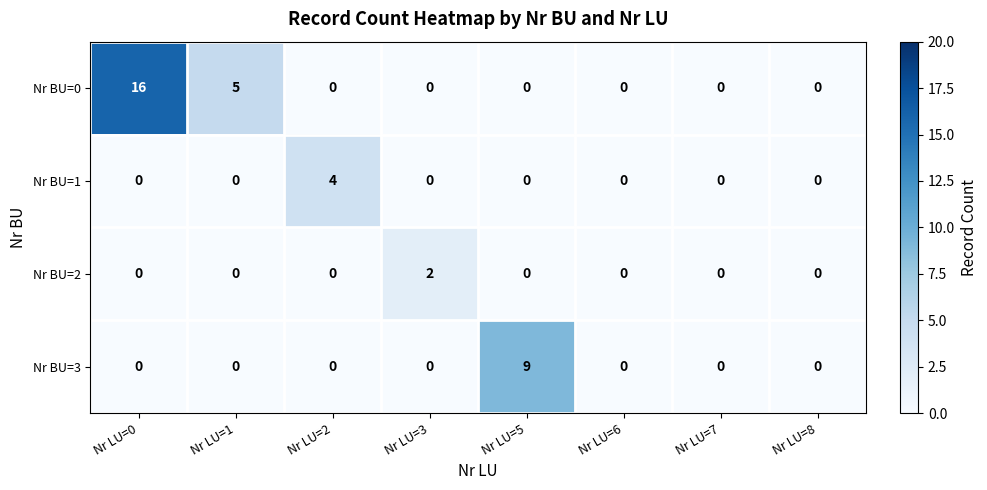

What is the difference between the maximum and minimum values in the Nr BU=0 series?

16